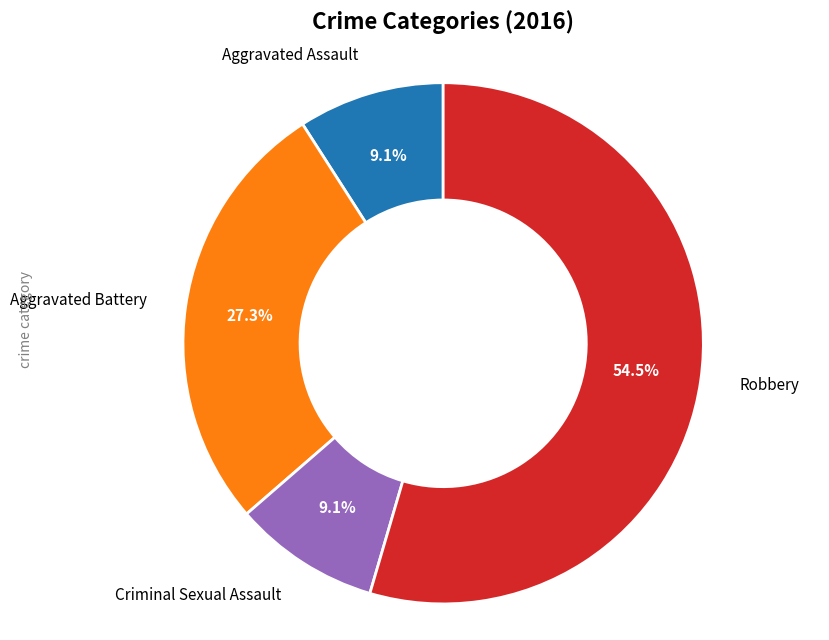

Count the number of slices in the pie.

4